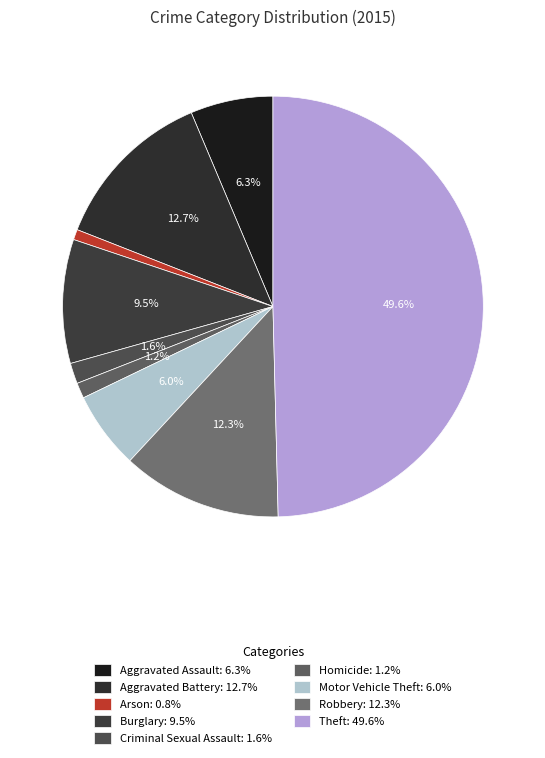

Do Motor Vehicle Theft and Criminal Sexual Assault together represent more than half of the pie?

No